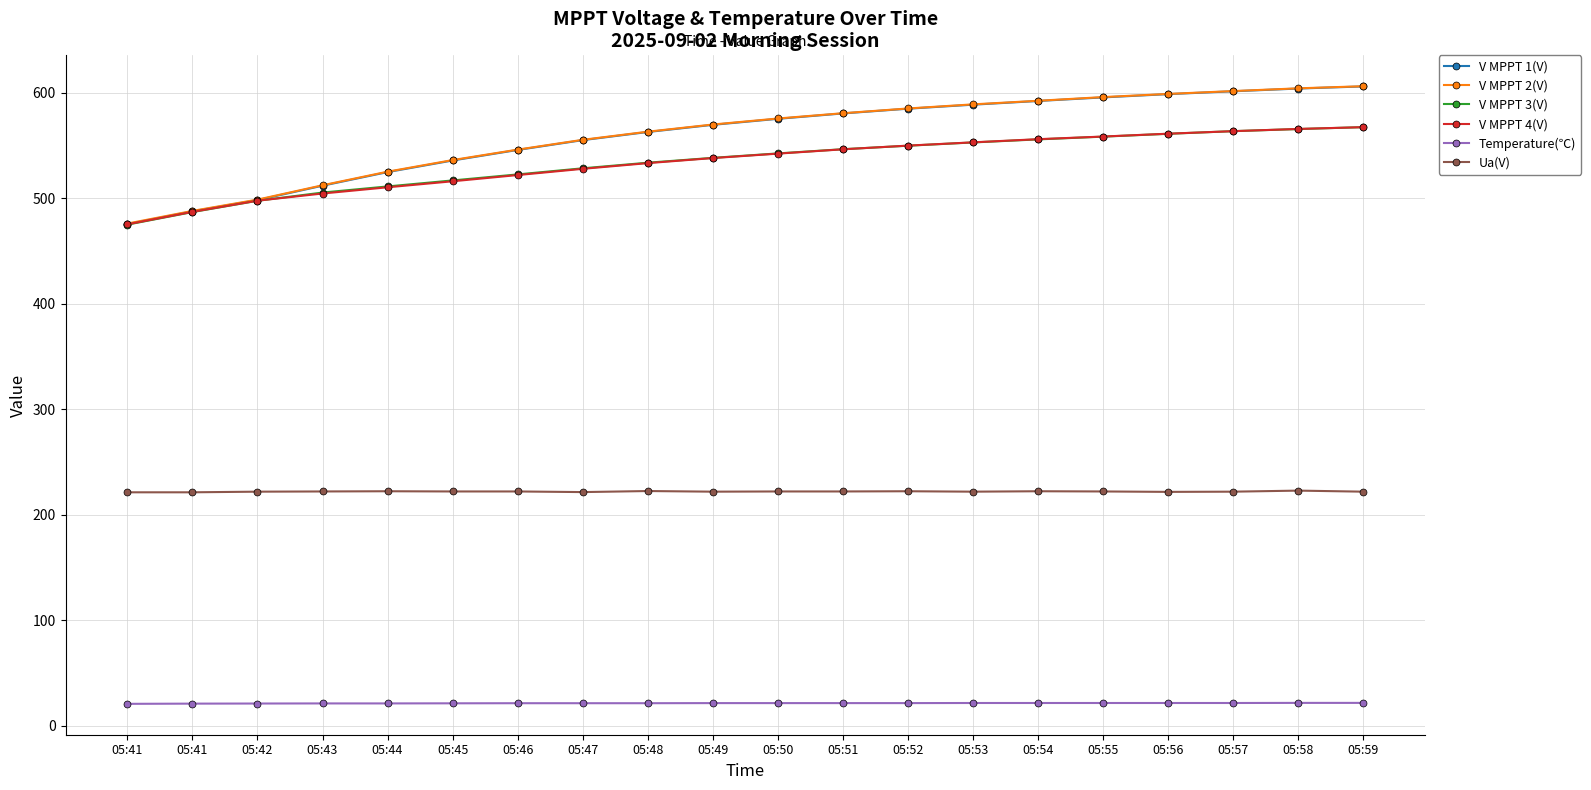

How many data points in V MPPT 3(V) are less than 542?

10